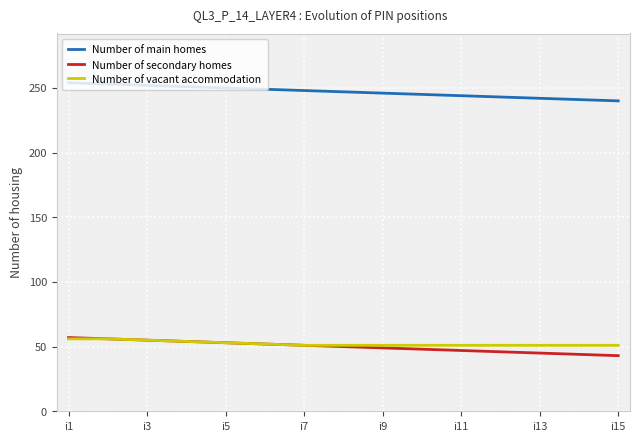

Does the chart display data point markers on the line(s)?

No